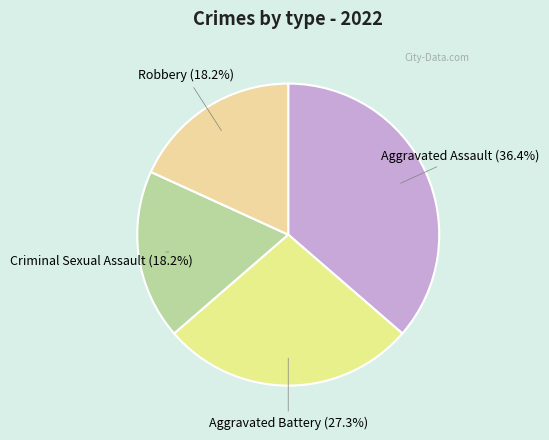

How many segments does this pie chart have?

5